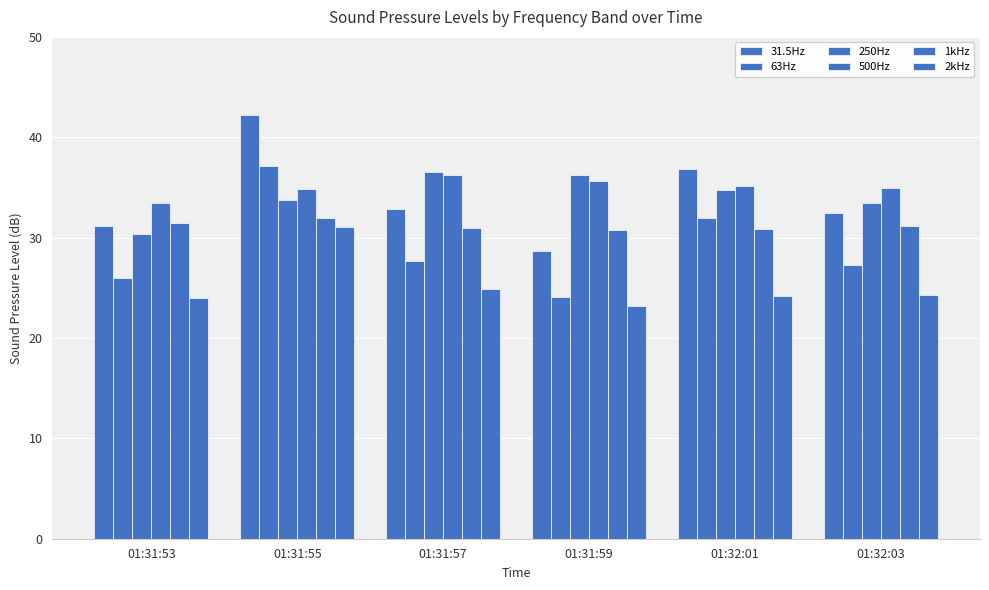

Is it true that 31.5Hz equals 51.5 at 01:31:59?

False